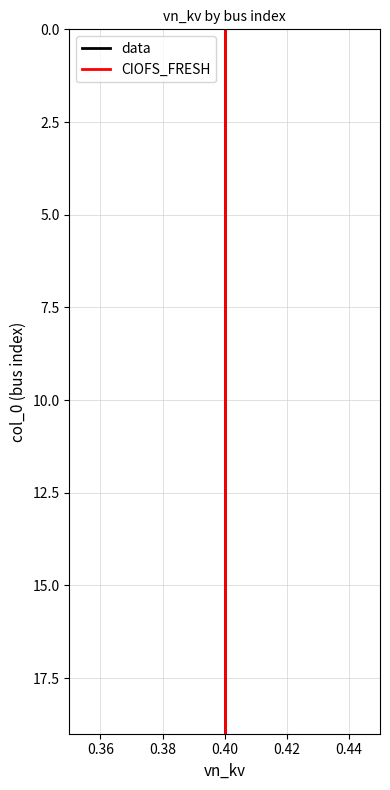

How many data points does each series have?

20